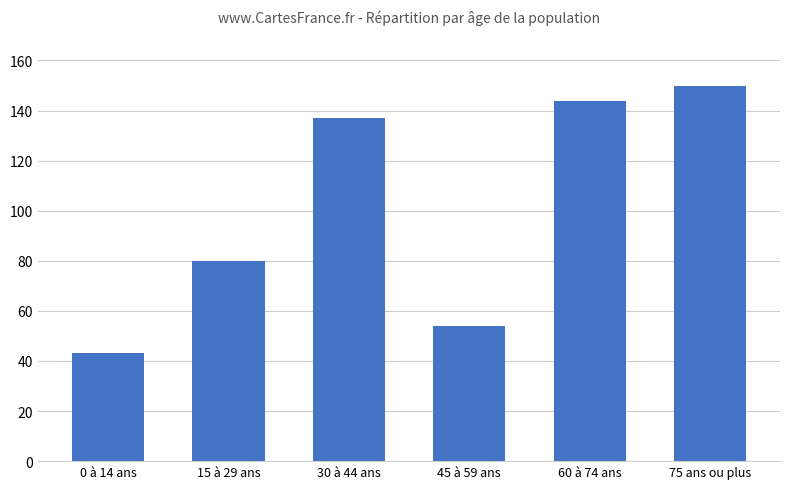

What is the label of the 5th bar from the left?

60 à 74 ans